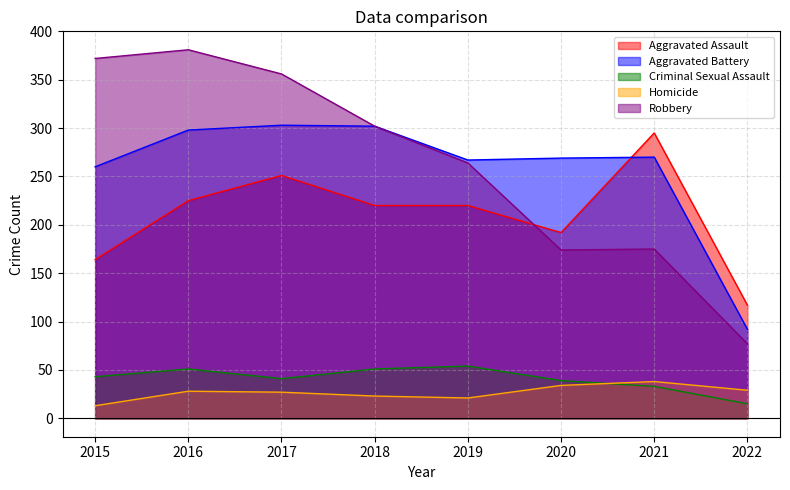

Does the chart display data point markers on the line(s)?

No